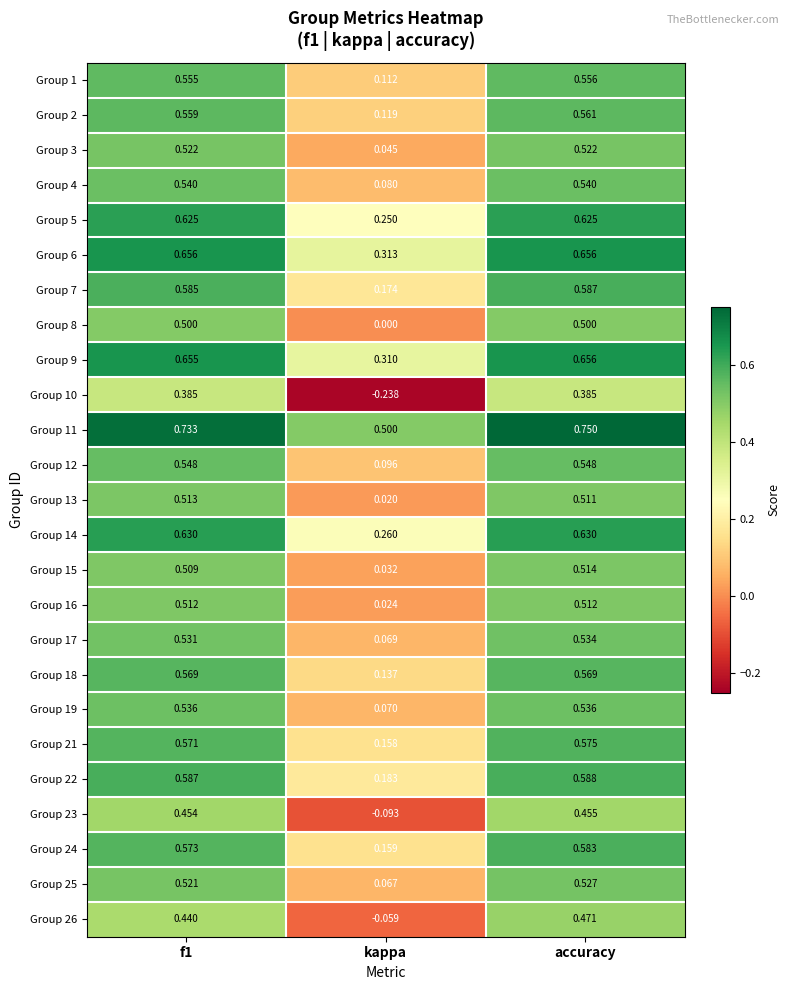

Which category has the highest value across all series?

accuracy